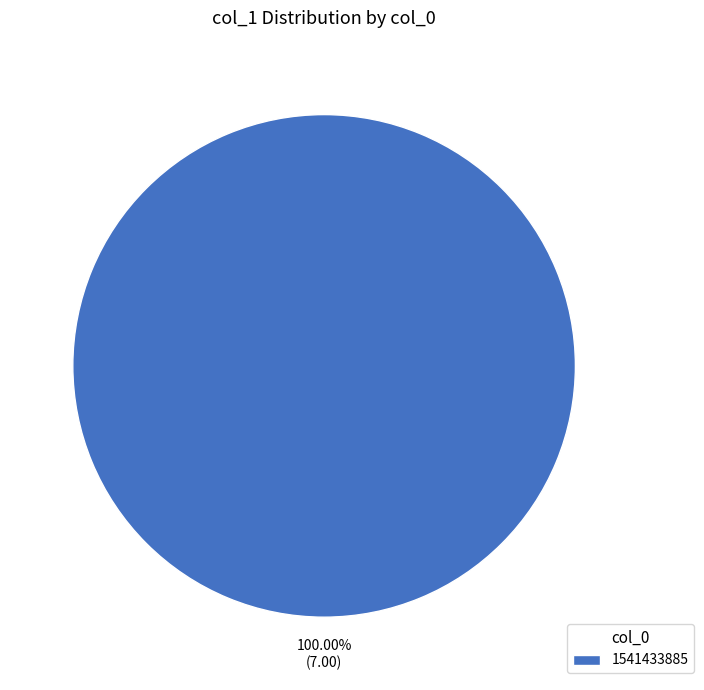

Rank the categories by value from lowest to highest.

1541433885